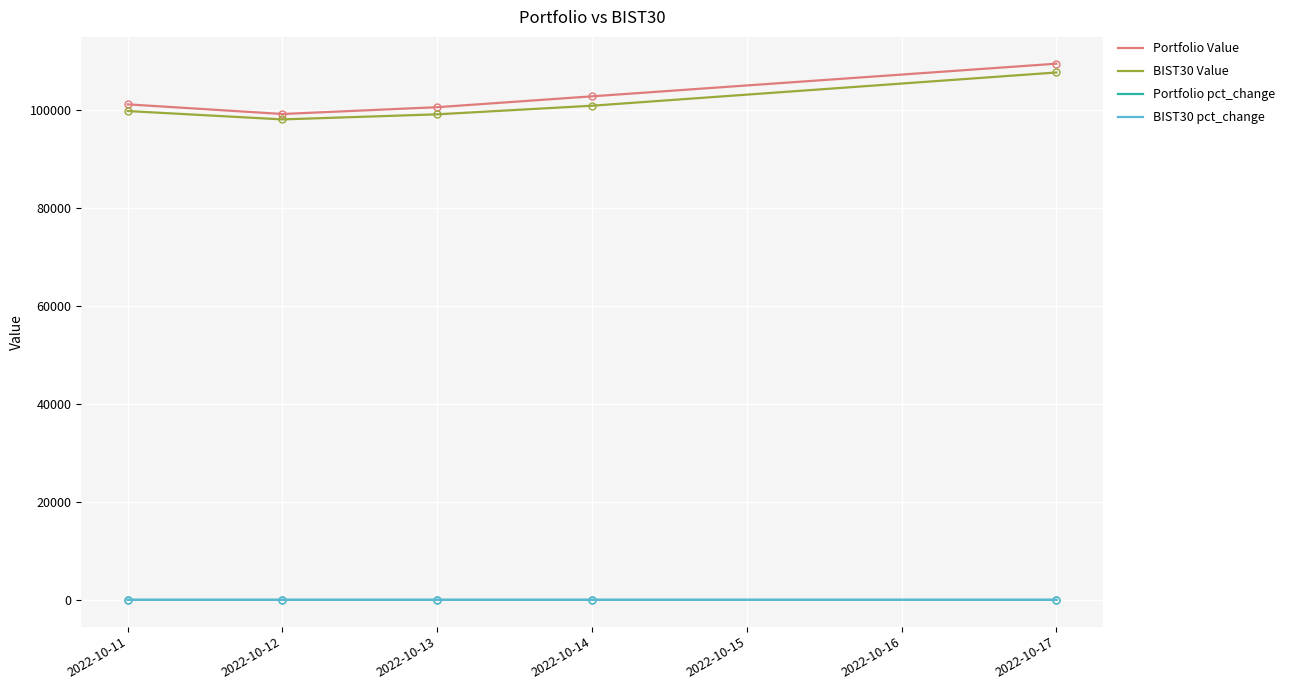

What is the highest value of the BIST30 Value series?

107595.6